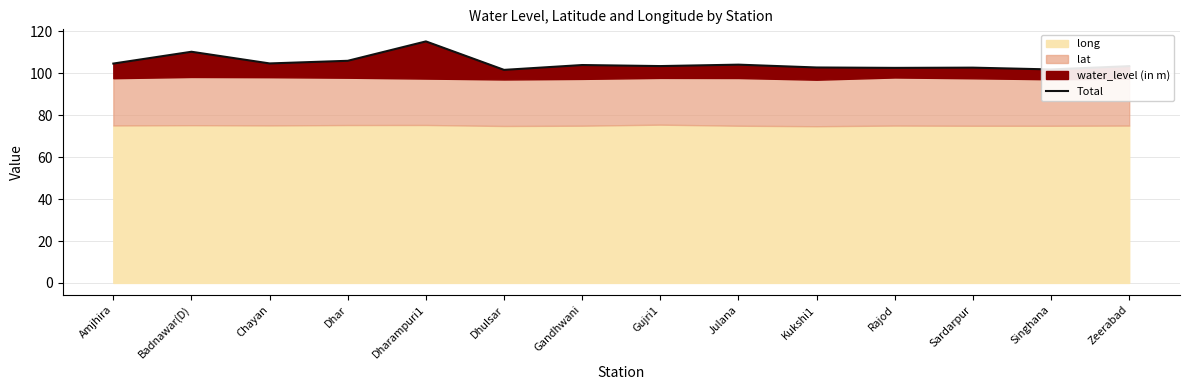

Which category has the highest value across all series?

Dharampuri1